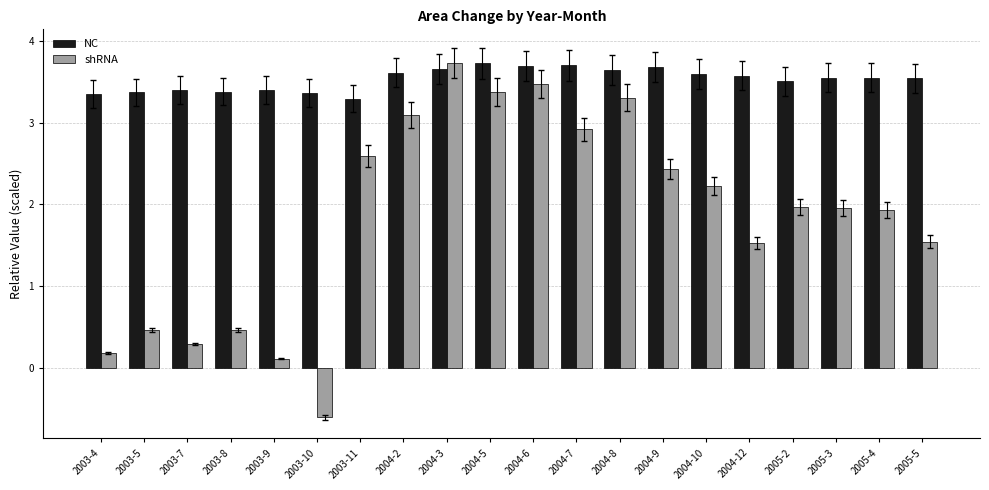

Is the value of NC at 2004-10 greater than the value of shRNA at 2004-3?

No